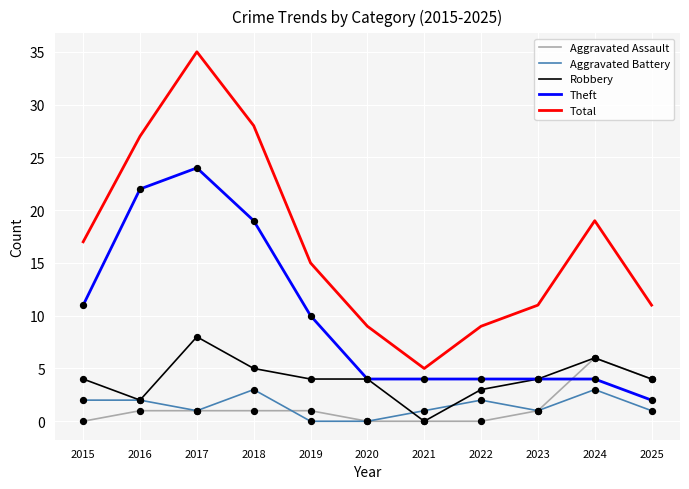

What are all the series names shown in the legend?

Aggravated Assault, Aggravated Battery, Robbery, Theft, Total